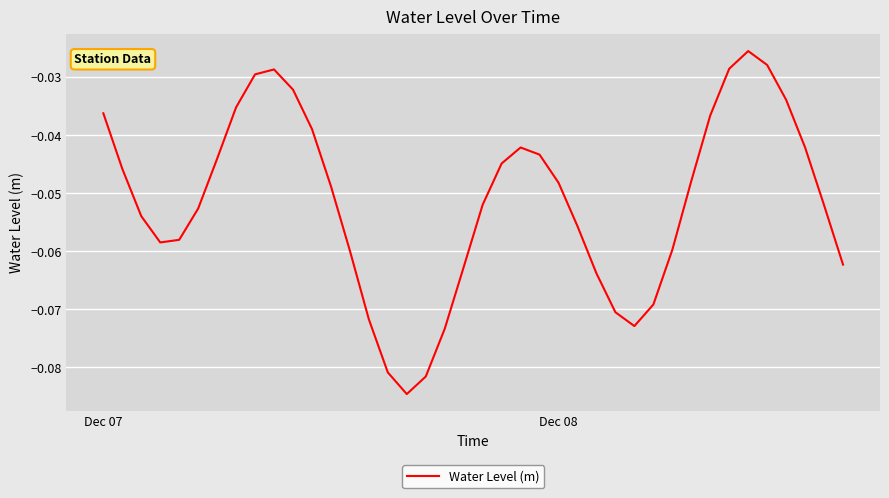

What is the difference between the maximum and second lowest values?

0.1